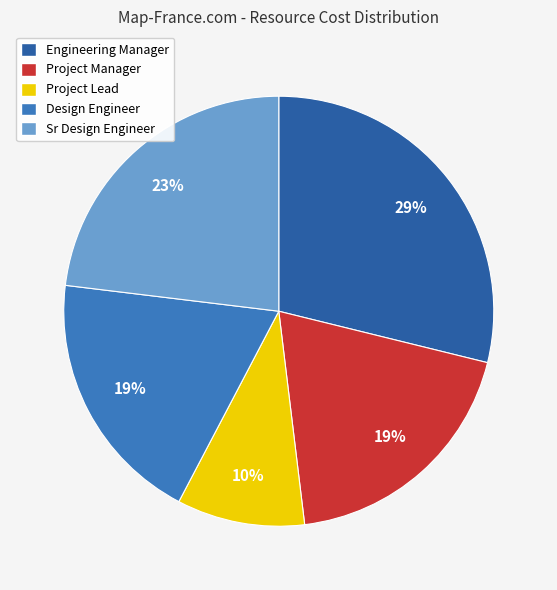

To the nearest percent, what is the combined percentage of Sr Design Engineer and Project Lead?

33%